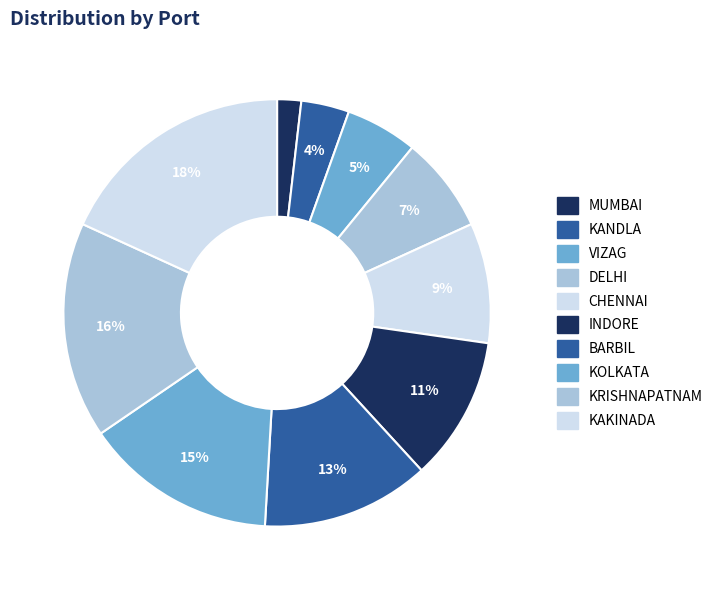

To the nearest percent, what is the combined percentage of KOLKATA and DELHI?

22%